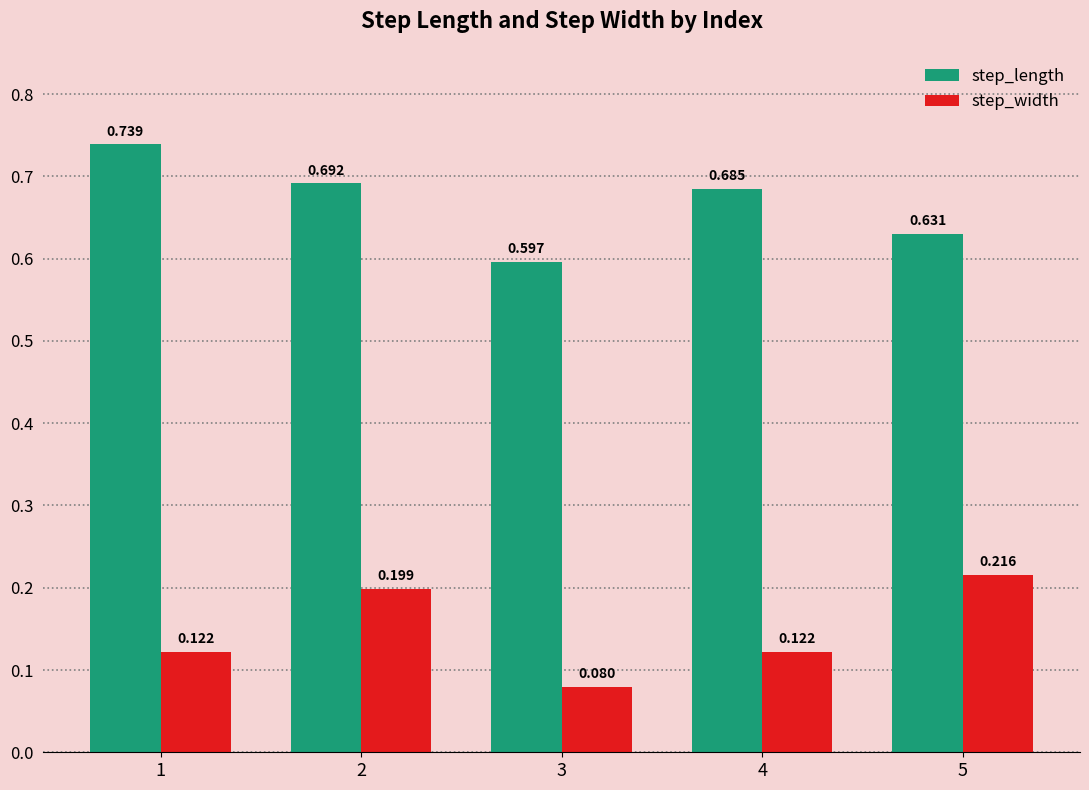

Which series has the widest spread of values?

step_length